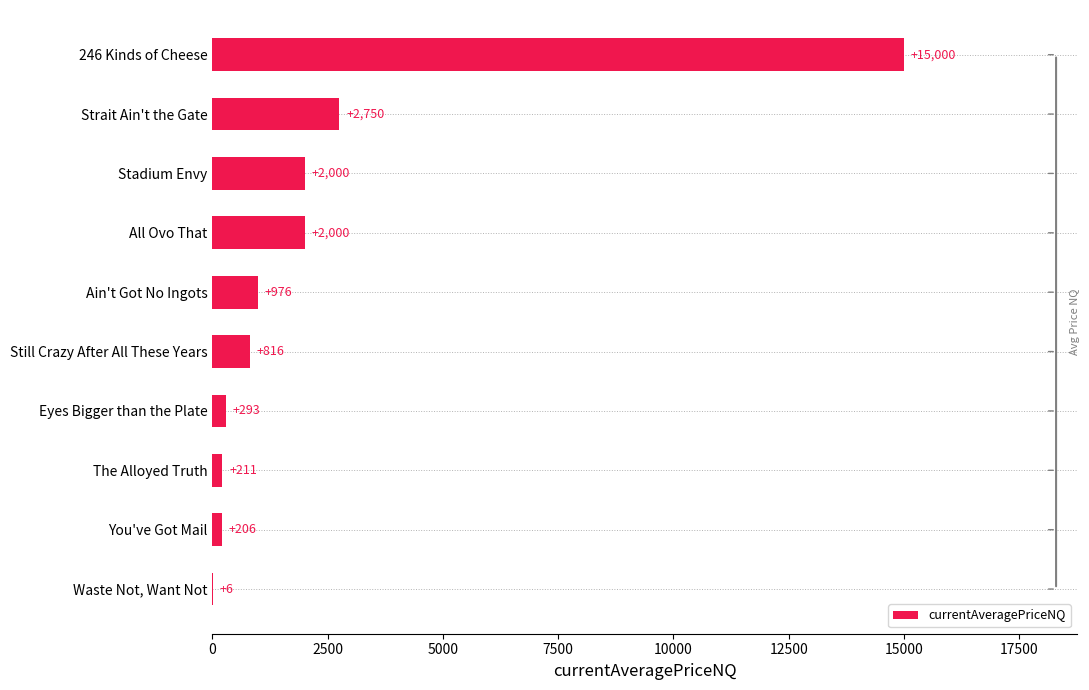

What is the sum of all values?

24258.4